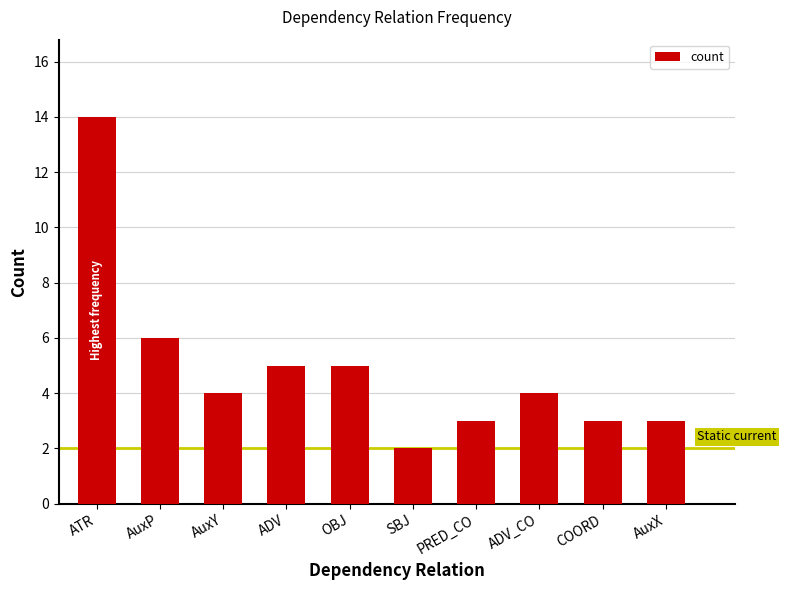

What is the value of the 10th bar from the left?

3